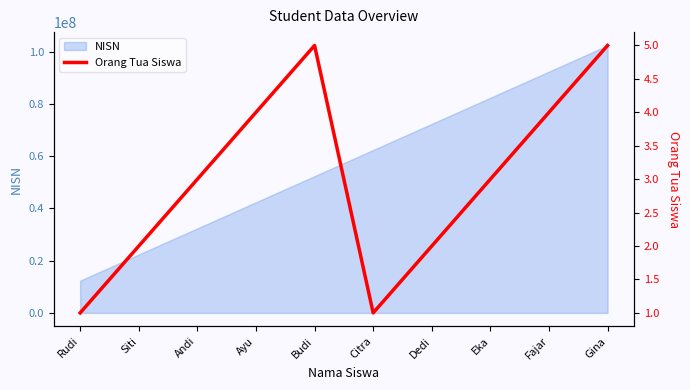

True or false: NISN has a value of 148714406 at Fajar.

False